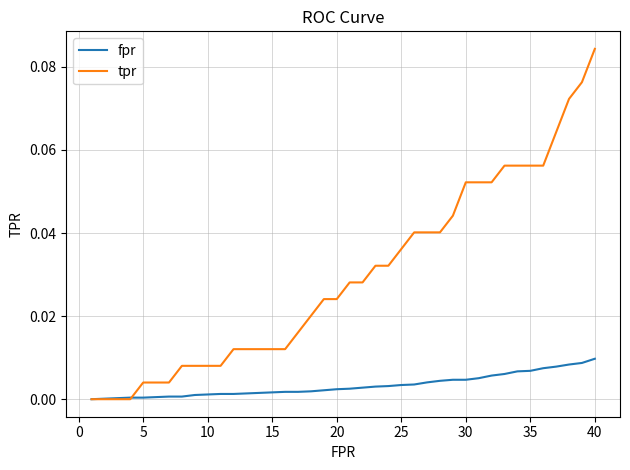

Rank the series by their average value, from highest to lowest.

tpr, fpr